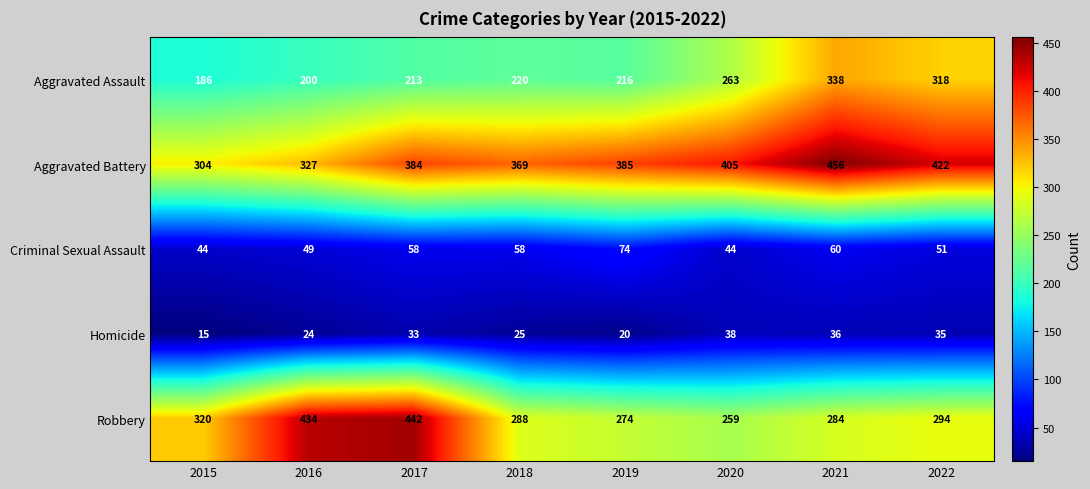

Rank the categories by Robbery value from lowest to highest.

2020, 2019, 2021, 2018, 2022, 2015, 2016, 2017